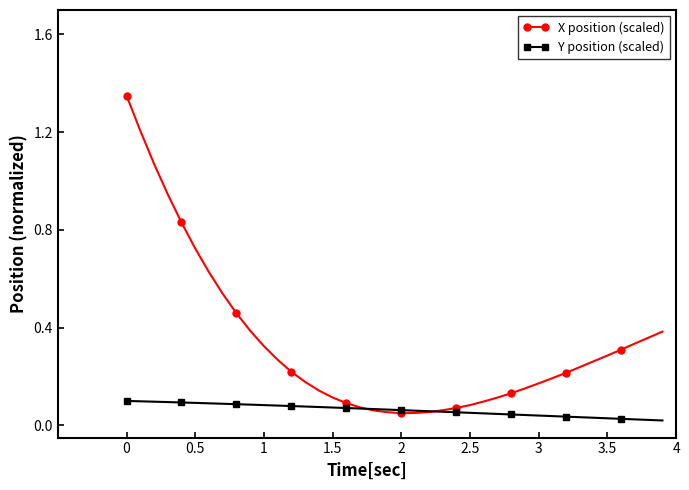

Which series has the largest total across all categories?

X position (scaled)